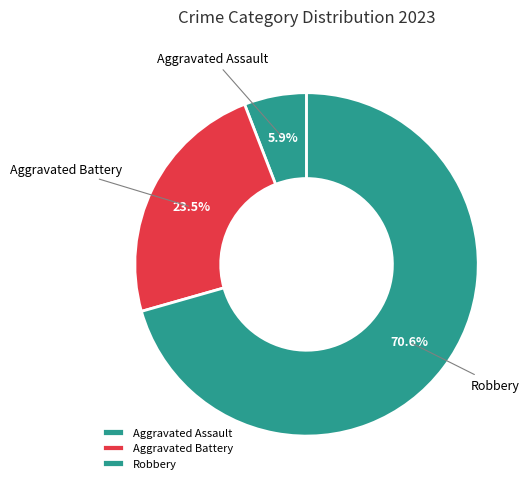

What portion of the pie excludes Aggravated Battery?

76.5%